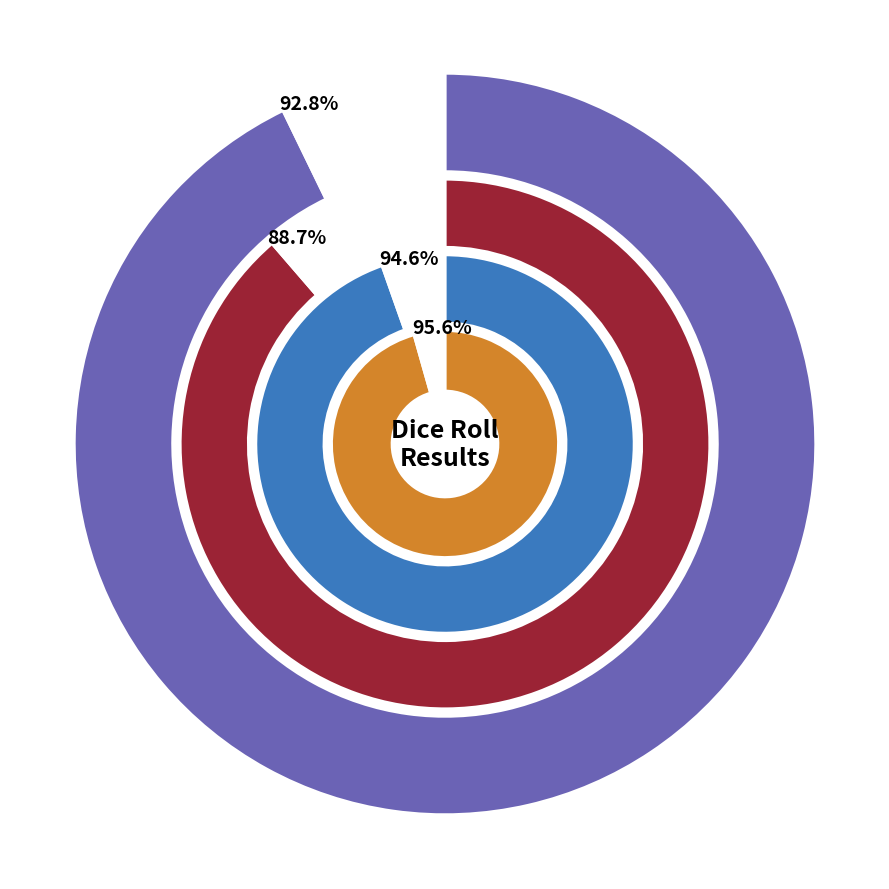

Which series has the largest range (max minus min)?

D20_rolls